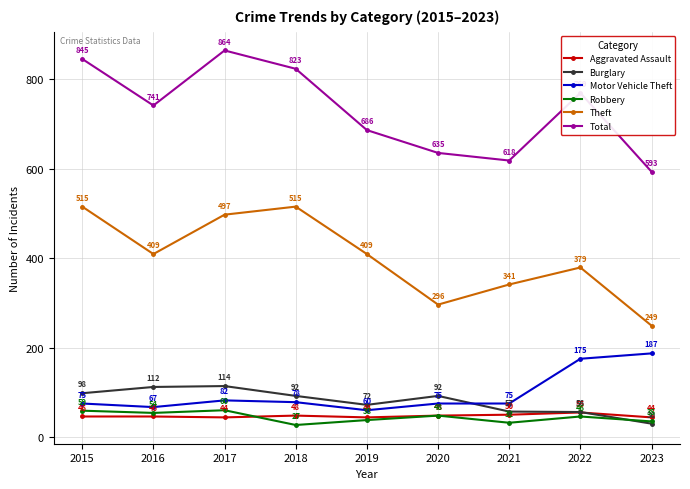

Reading left to right, transcribe all the data shown in this chart.

Aggravated Assault: 2015=46	2016=46	2017=44	2018=48	2019=44	2020=48	2021=50	2022=55	2023=44
Burglary: 2015=98	2016=112	2017=114	2018=92	2019=72	2020=92	2021=57	2022=56	2023=30
Motor Vehicle Theft: 2015=75	2016=67	2017=82	2018=78	2019=60	2020=75	2021=75	2022=175	2023=187
Robbery: 2015=59	2016=54	2017=60	2018=27	2019=38	2020=48	2021=32	2022=46	2023=35
Theft: 2015=515	2016=409	2017=497	2018=515	2019=409	2020=296	2021=341	2022=379	2023=249
Total: 2015=845	2016=741	2017=864	2018=823	2019=686	2020=635	2021=618	2022=769	2023=593